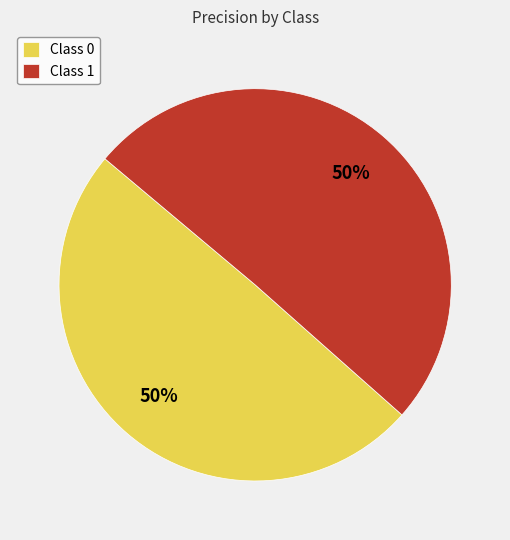

Do Class 1 and Class 0 together represent more than half of the pie?

Yes